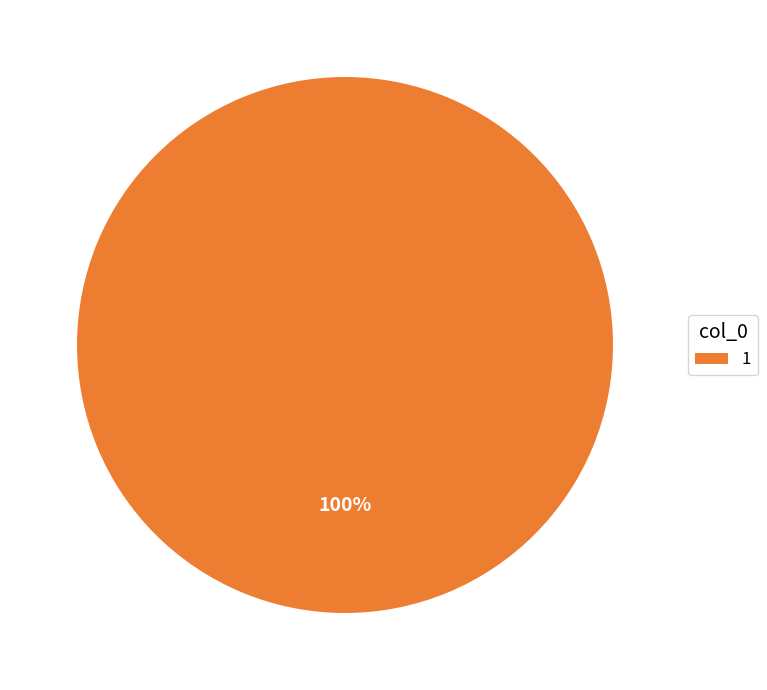

How many slices are in this pie chart?

1